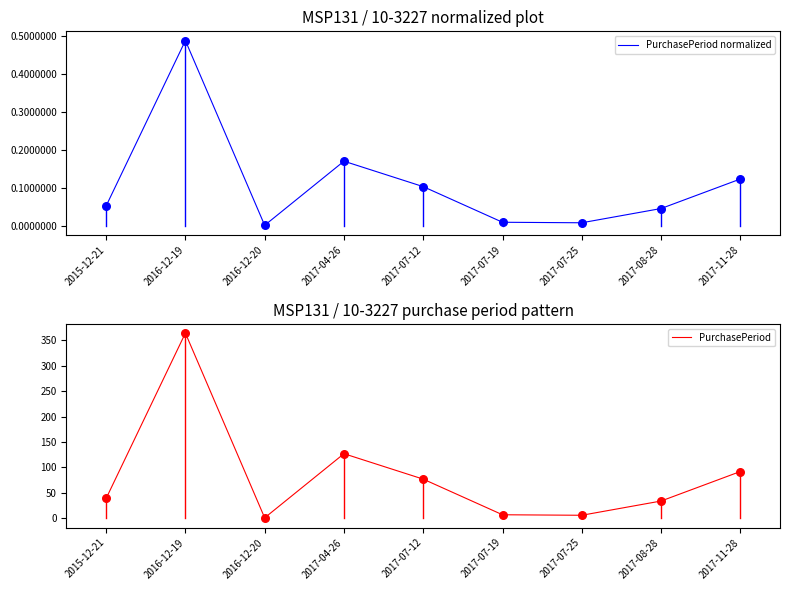

Which series has the widest spread of Y values?

PurchasePeriod